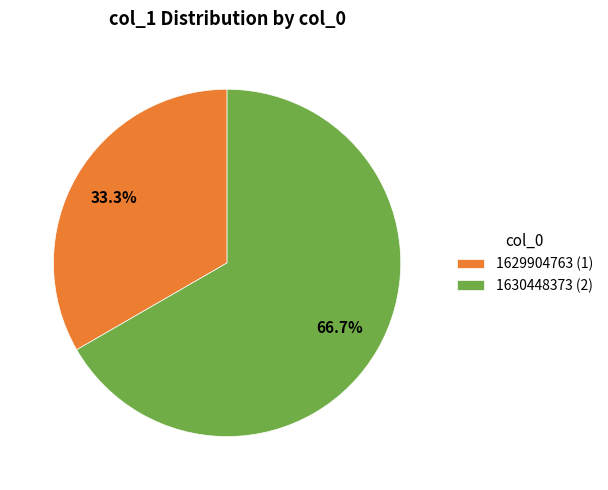

How many segments does this pie chart have?

2